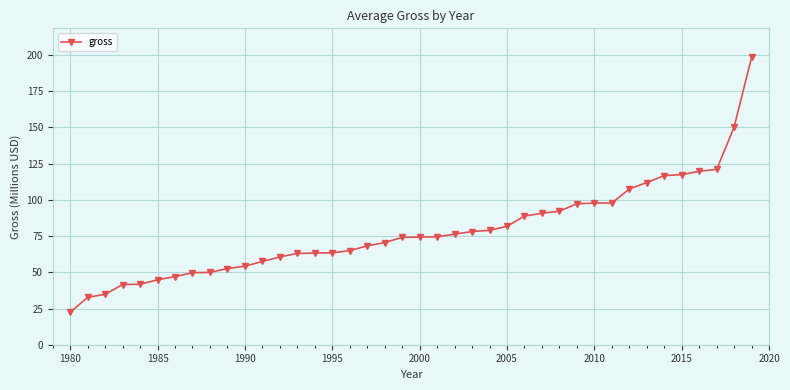

What is the difference between the maximum and minimum values?

176.2